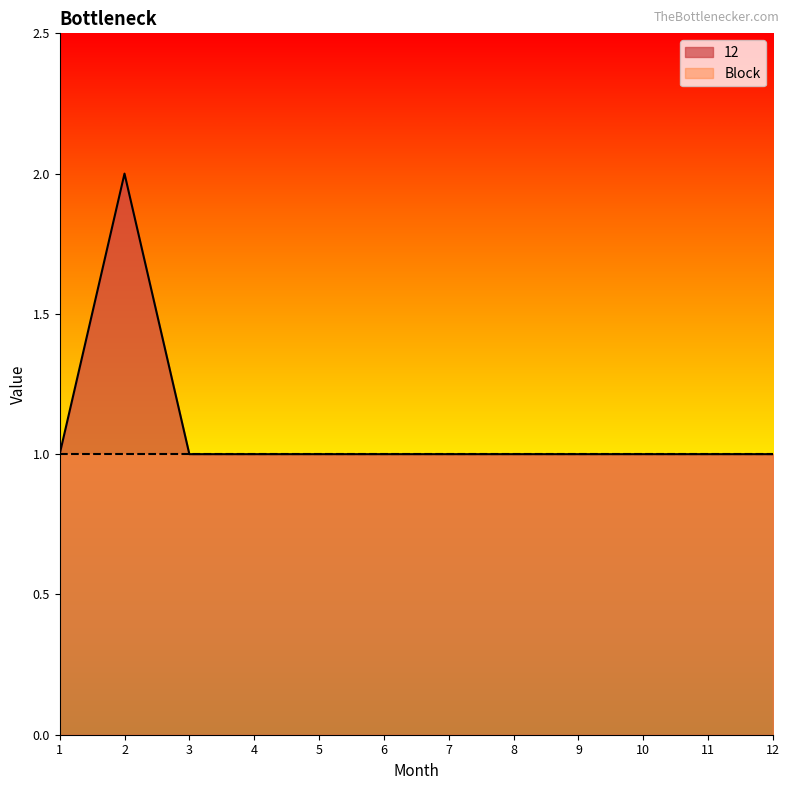

Reading left to right, list all the values displayed in this chart.

1	2	1	1	1	1	1	1	1	1	1	1